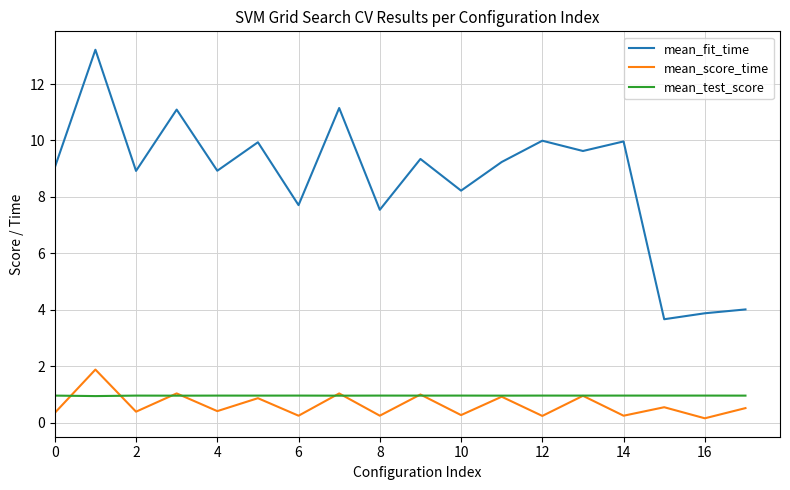

Which series has the largest range (max minus min)?

mean_fit_time